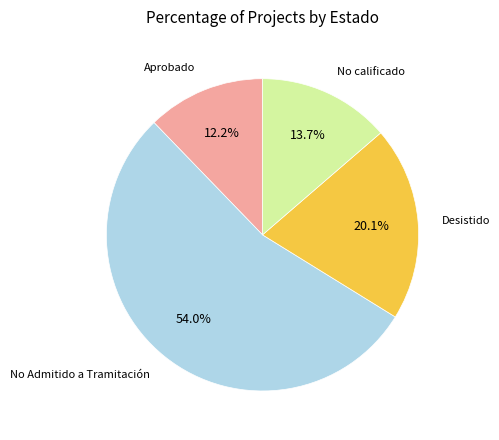

Count the number of slices in the pie.

4